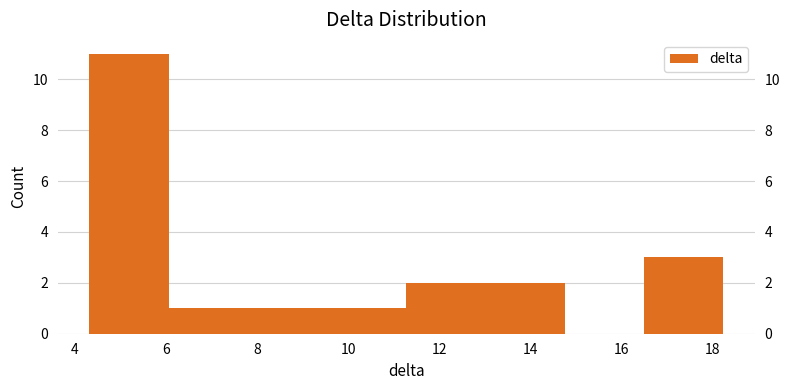

What is the height of the bar covering 4.4 to 6.0 on the x-axis? Neither the bar edges nor the heights are printed on the chart, so give them approximately, as read against the axes.

11